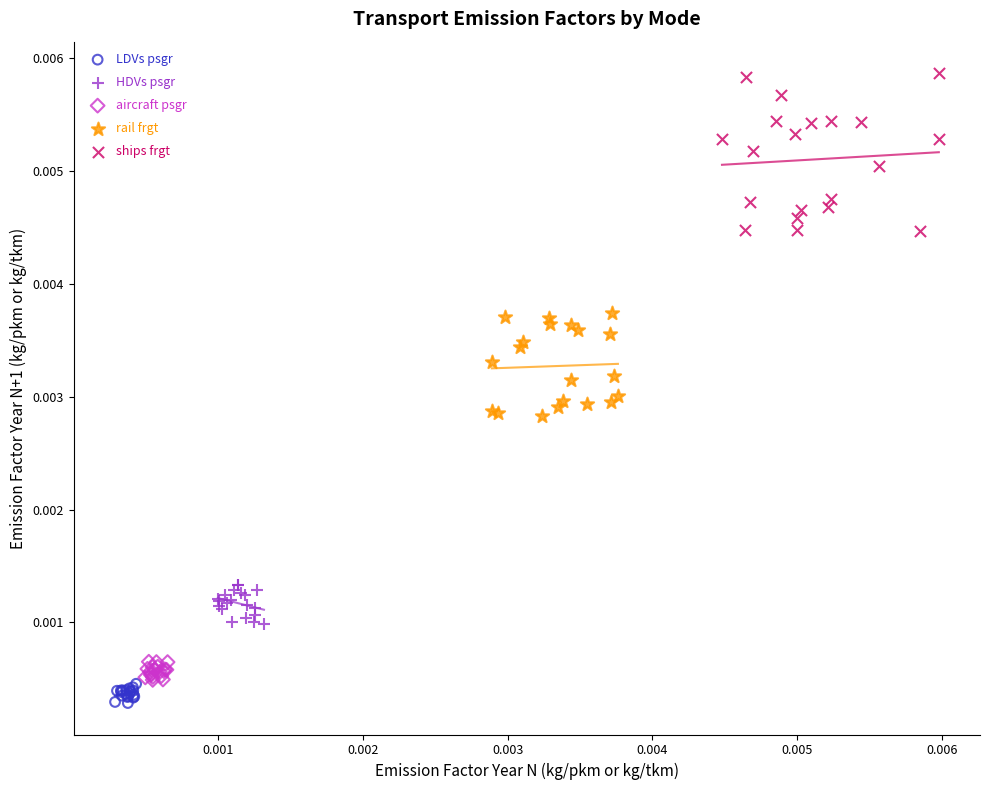

Which series has the largest Y range (max minus min)?

ships frgt